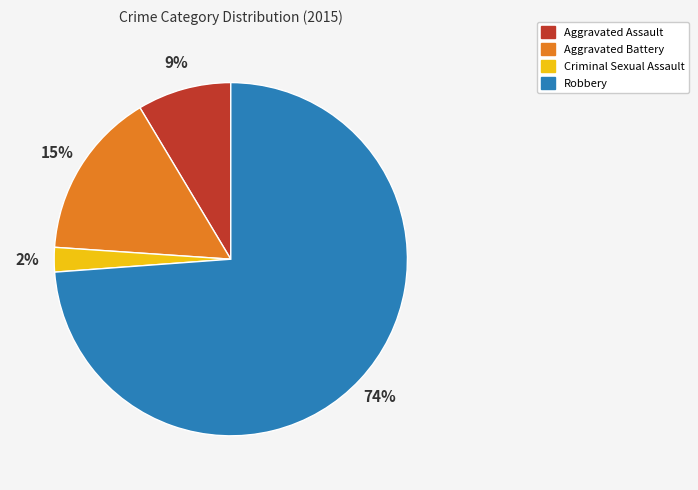

Combined, do Criminal Sexual Assault and Aggravated Battery account for over 50%?

No